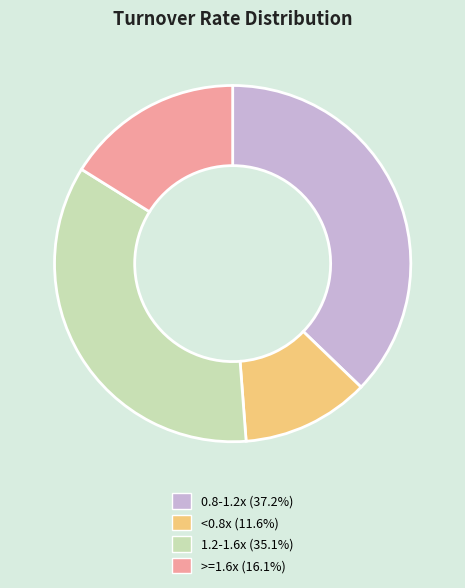

Does any single category account for the majority?

No